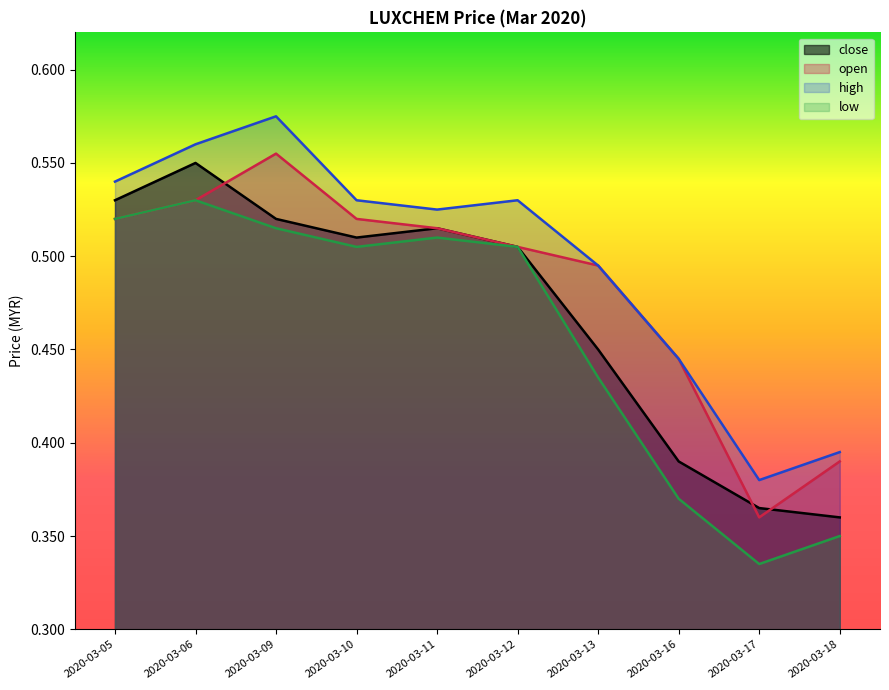

True or false: open and high cross at least once.

False